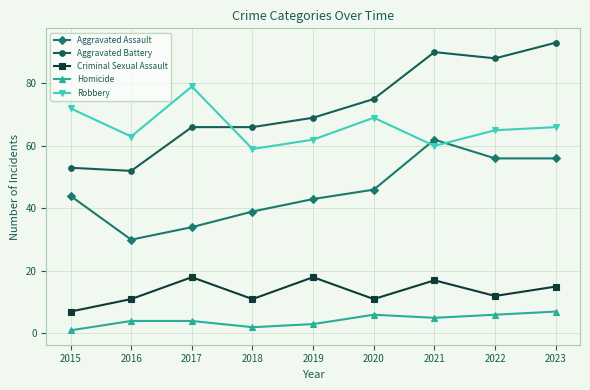

Rank the series at 2020 from lowest to highest value.

Homicide, Criminal Sexual Assault, Aggravated Assault, Robbery, Aggravated Battery